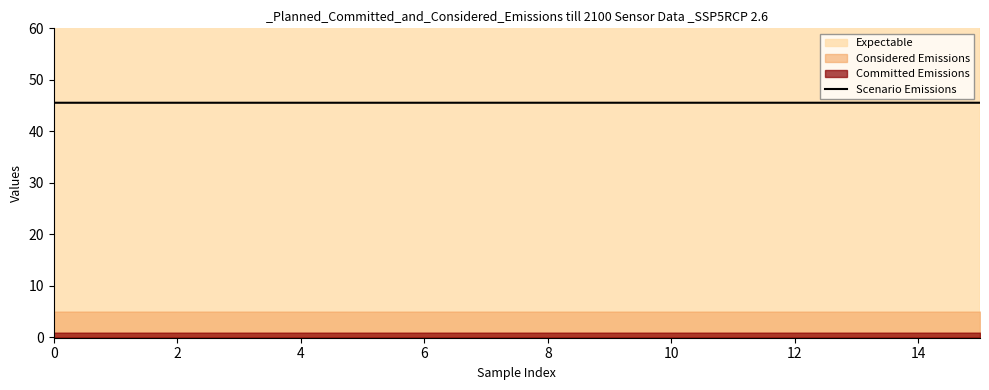

What is the greatest value displayed?

45.6